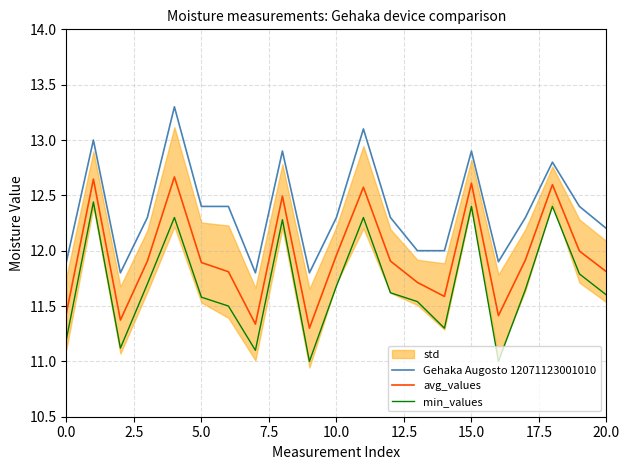

How many lines are shown in the chart?

3